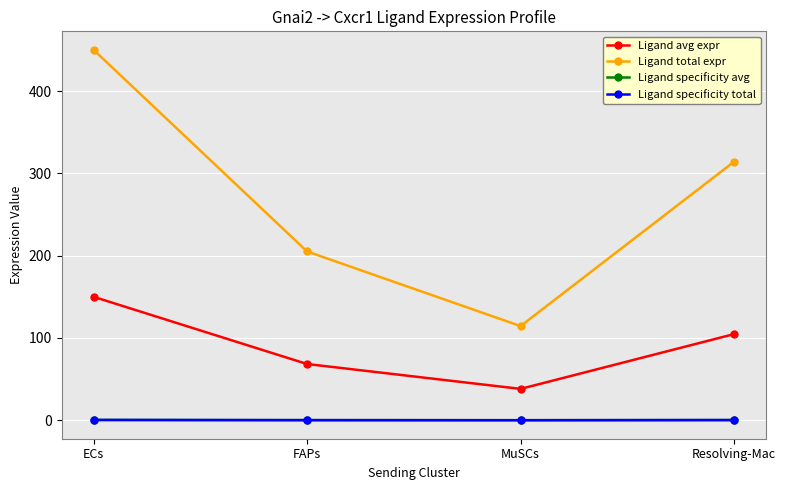

What is the label of the 4th point from the left?

Resolving-Mac